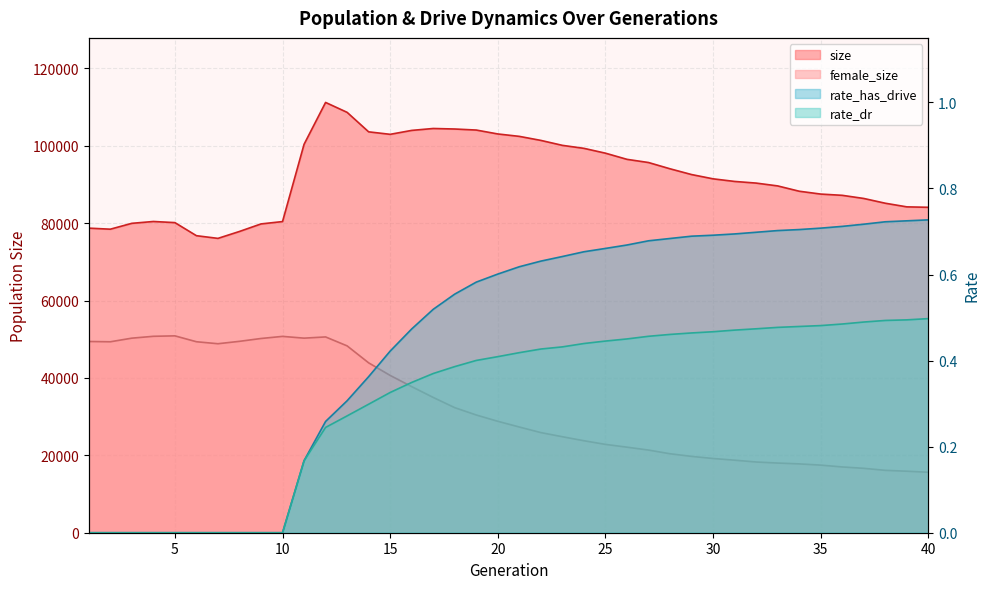

What is the value of the female_size point at the 16th from the left?

37756.0